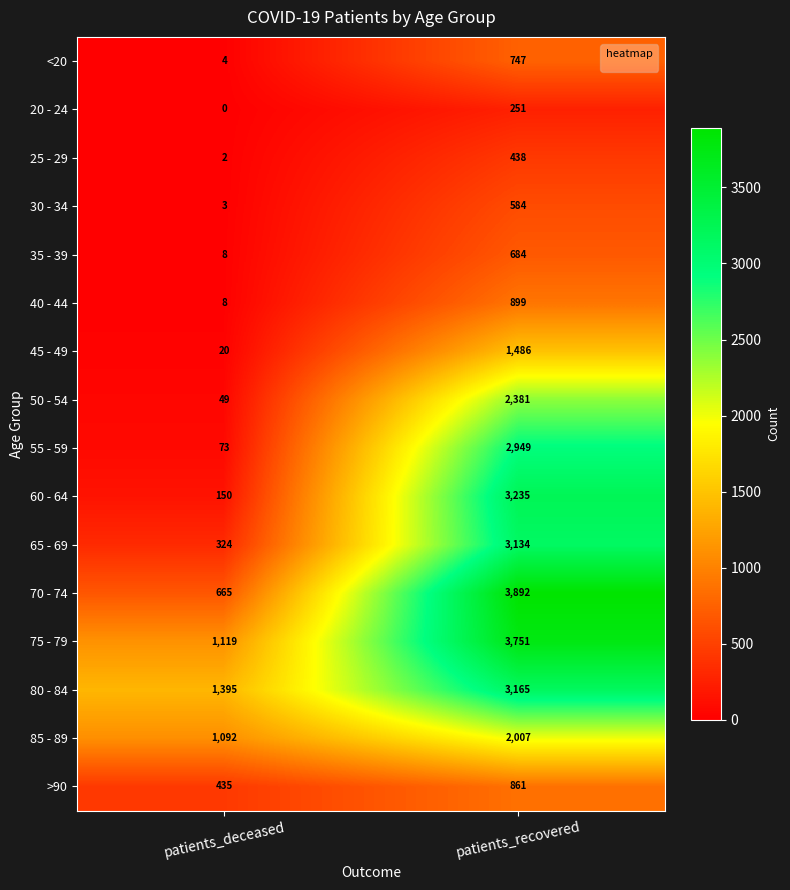

Is it true that >90 equals 1445 at patients_recovered?

False